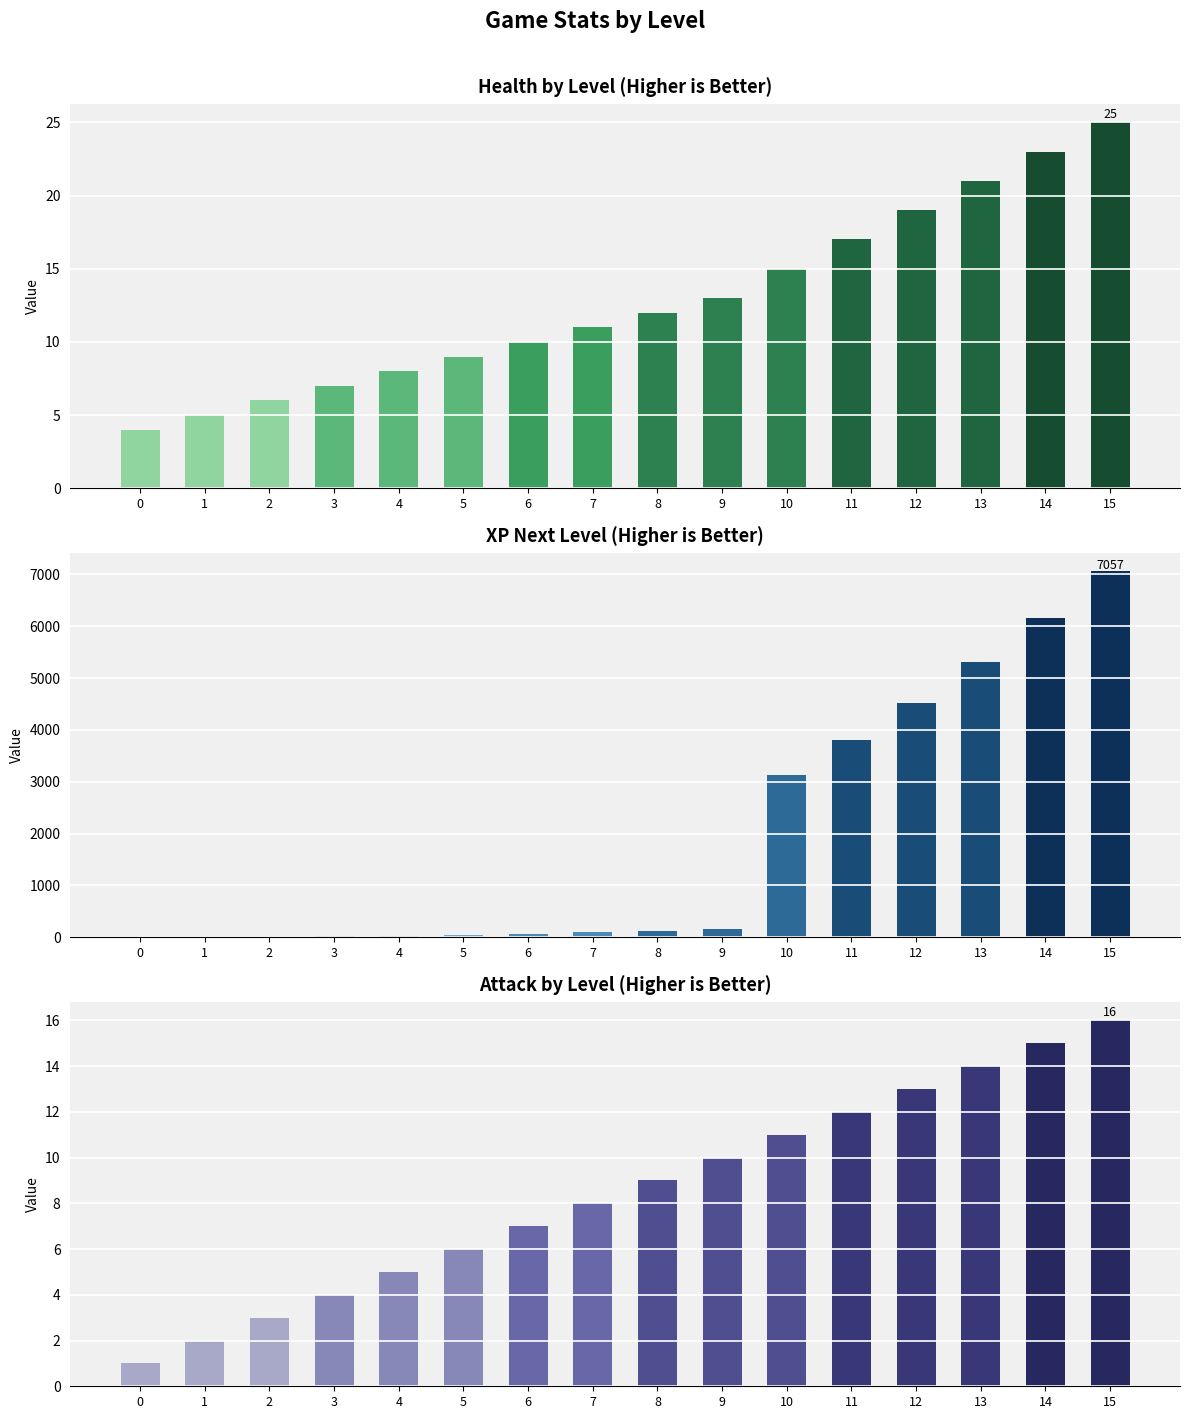

What is the difference between the health values at 5 and 10?

6